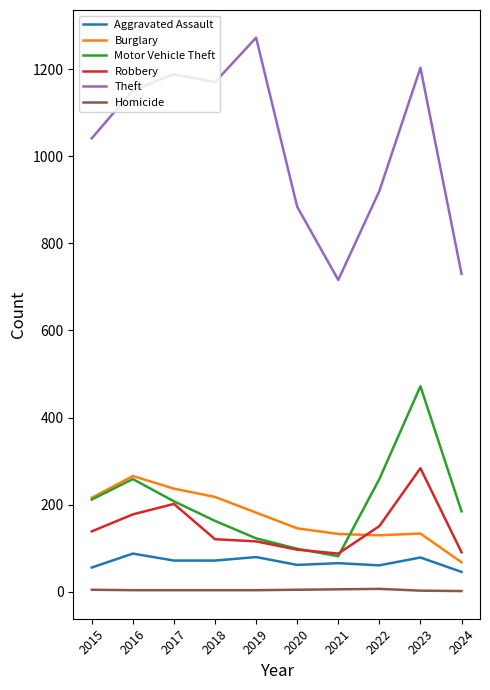

How many lines are shown in the chart?

6